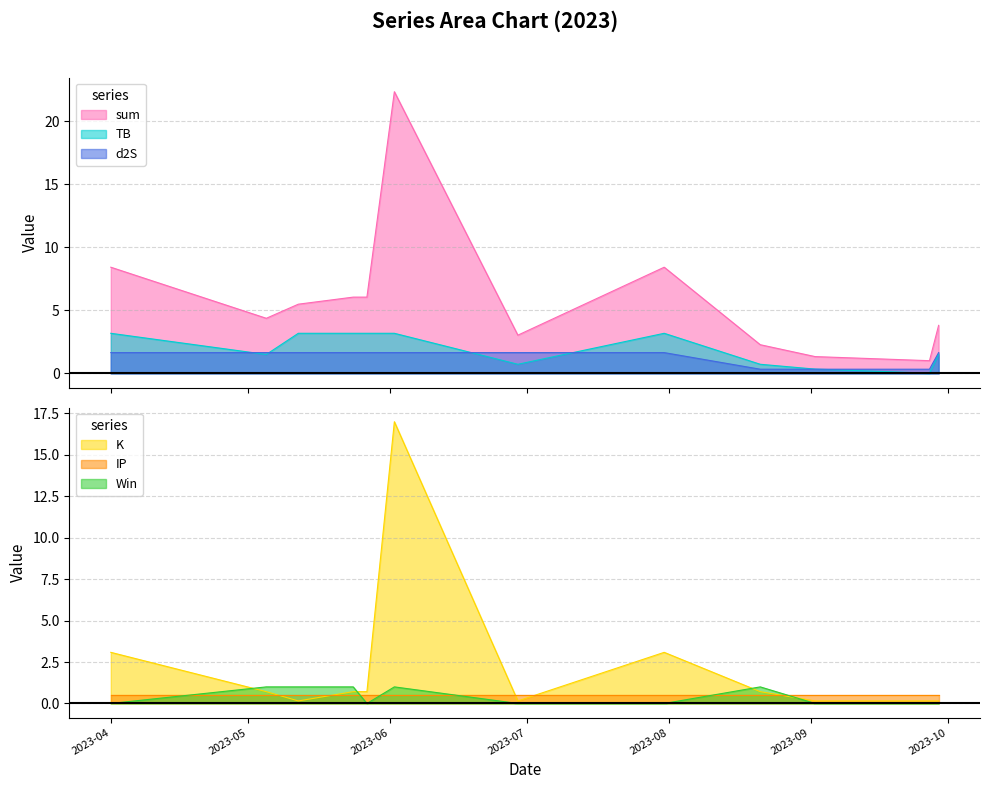

True or false: sum and d2S cross at least once.

False